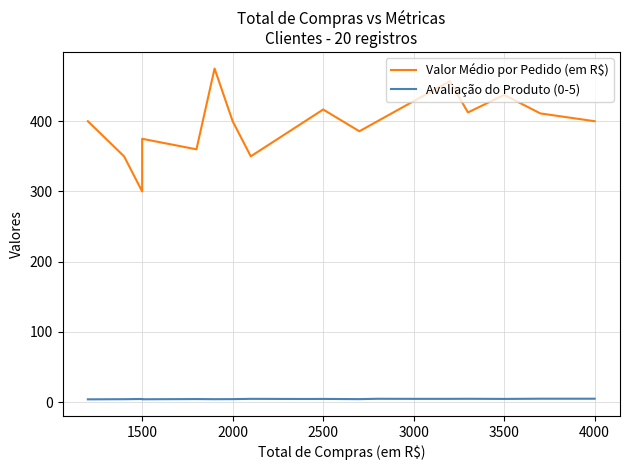

How many data points in Valor Médio por Pedido (em R$) are above 400?

8